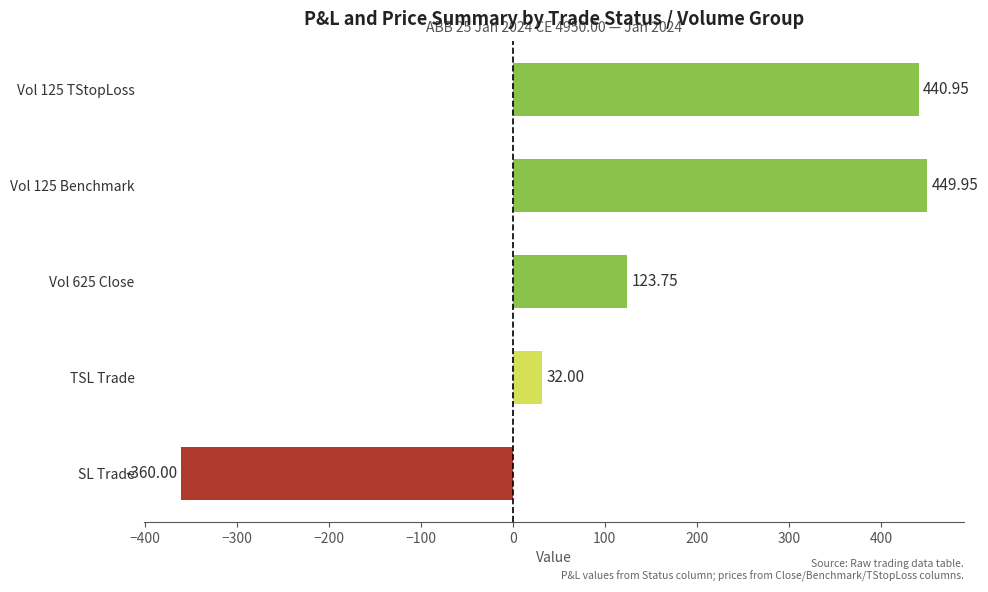

At which category does the chart reach its minimum across all series?

SL Trade